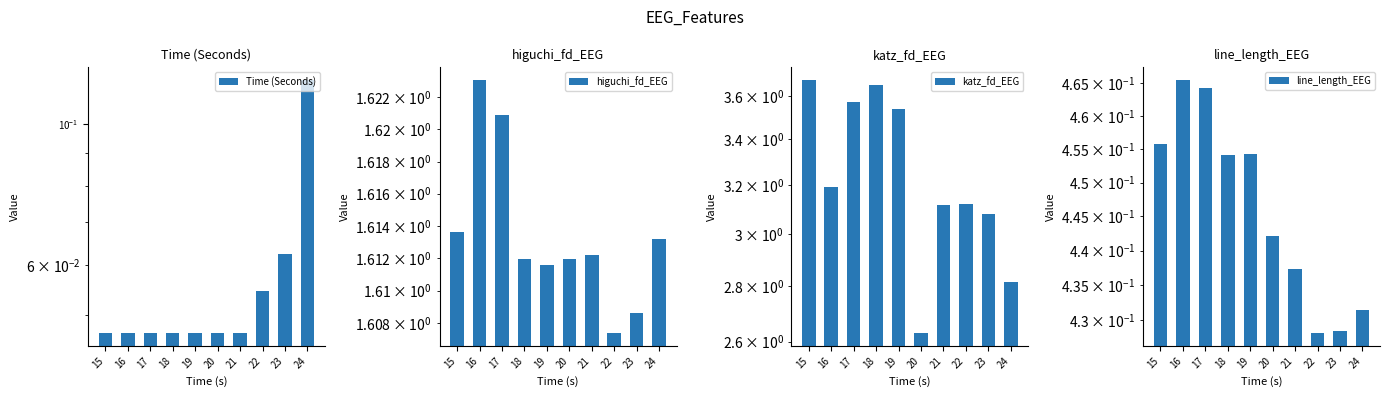

What is the greatest value displayed?

3.7